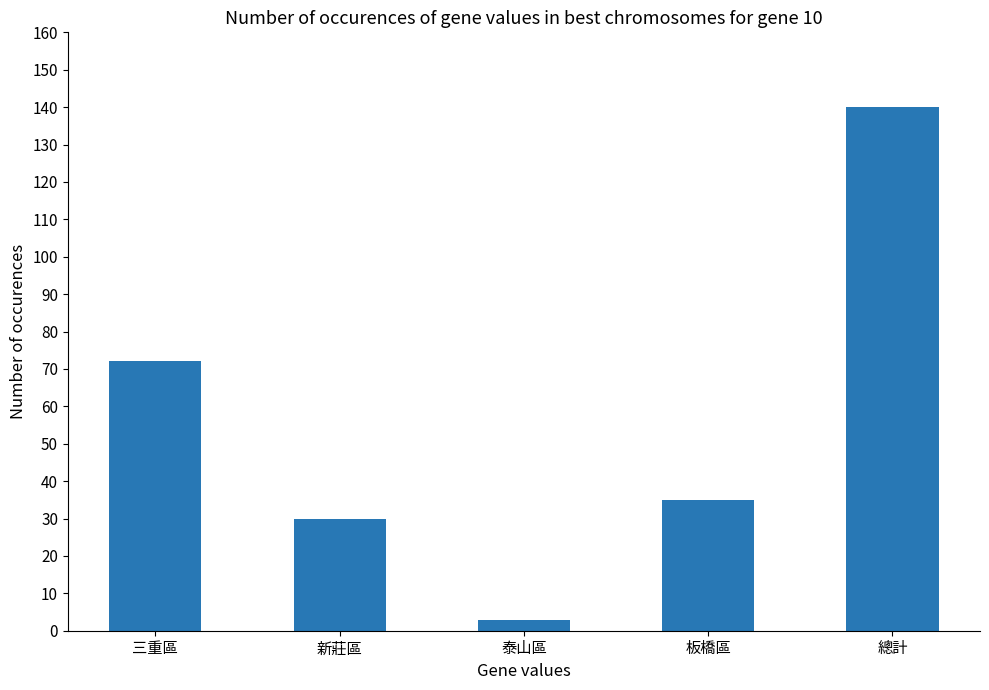

Count the number of categories in the chart.

5